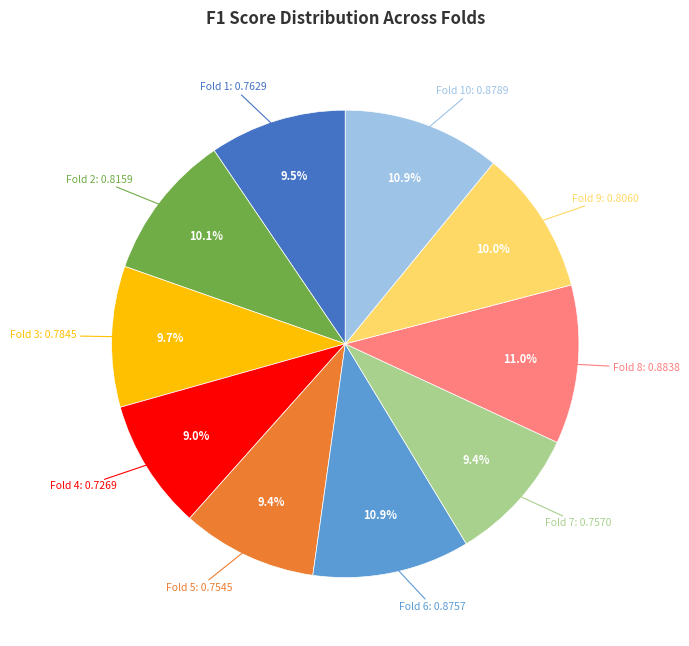

Is there a majority slice in this chart?

No